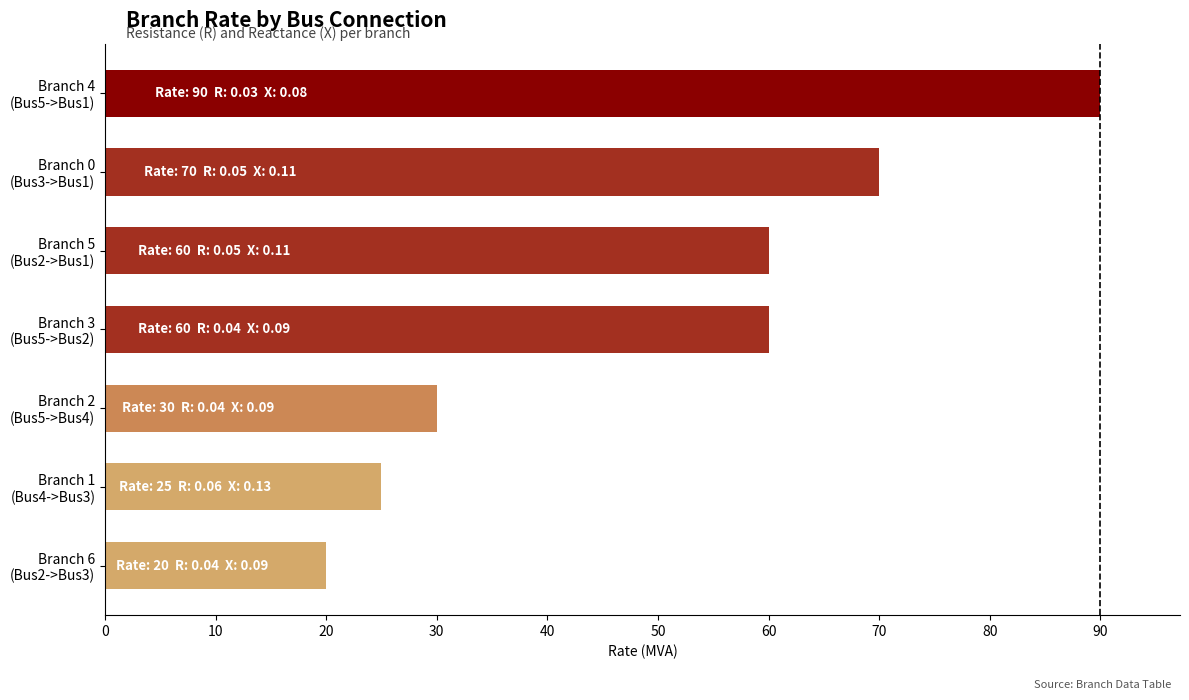

How many bars are there in total?

7